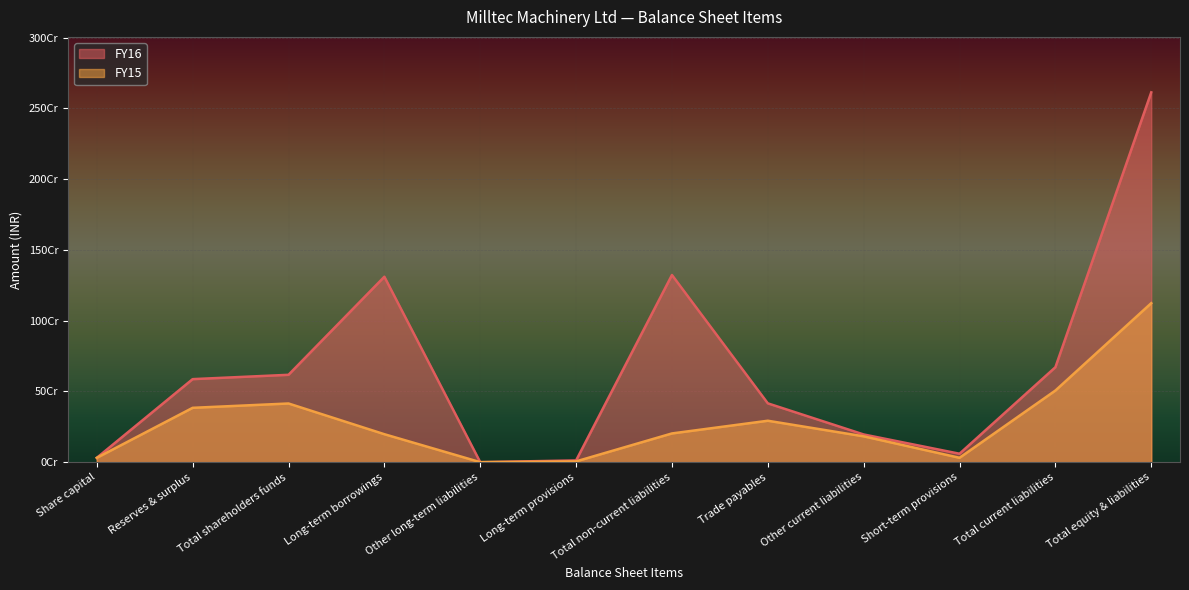

List the series in order of their overall mean, highest first.

FY16, FY15